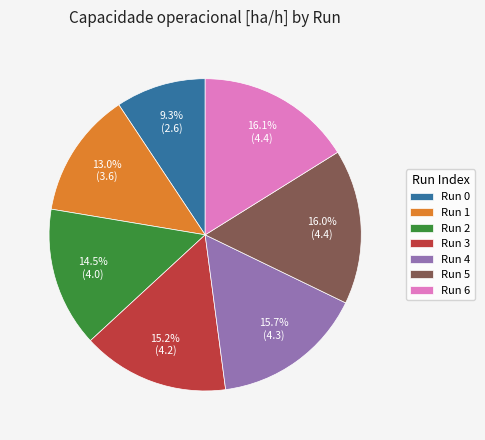

Between Run 2 and Run 1, which is larger?

Run 2